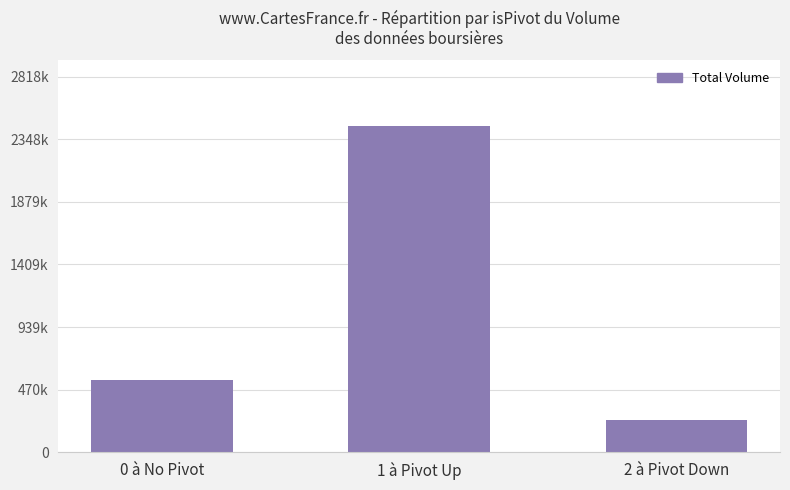

True or false: the data shows 2450316 at 1 à Pivot Up.

True